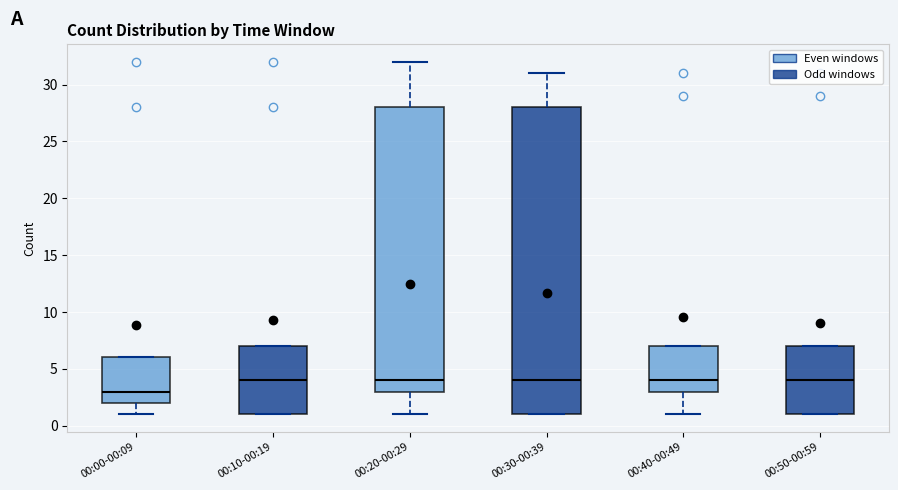

Which box is the tallest, from its lower edge to its upper edge?

00:30-00:39